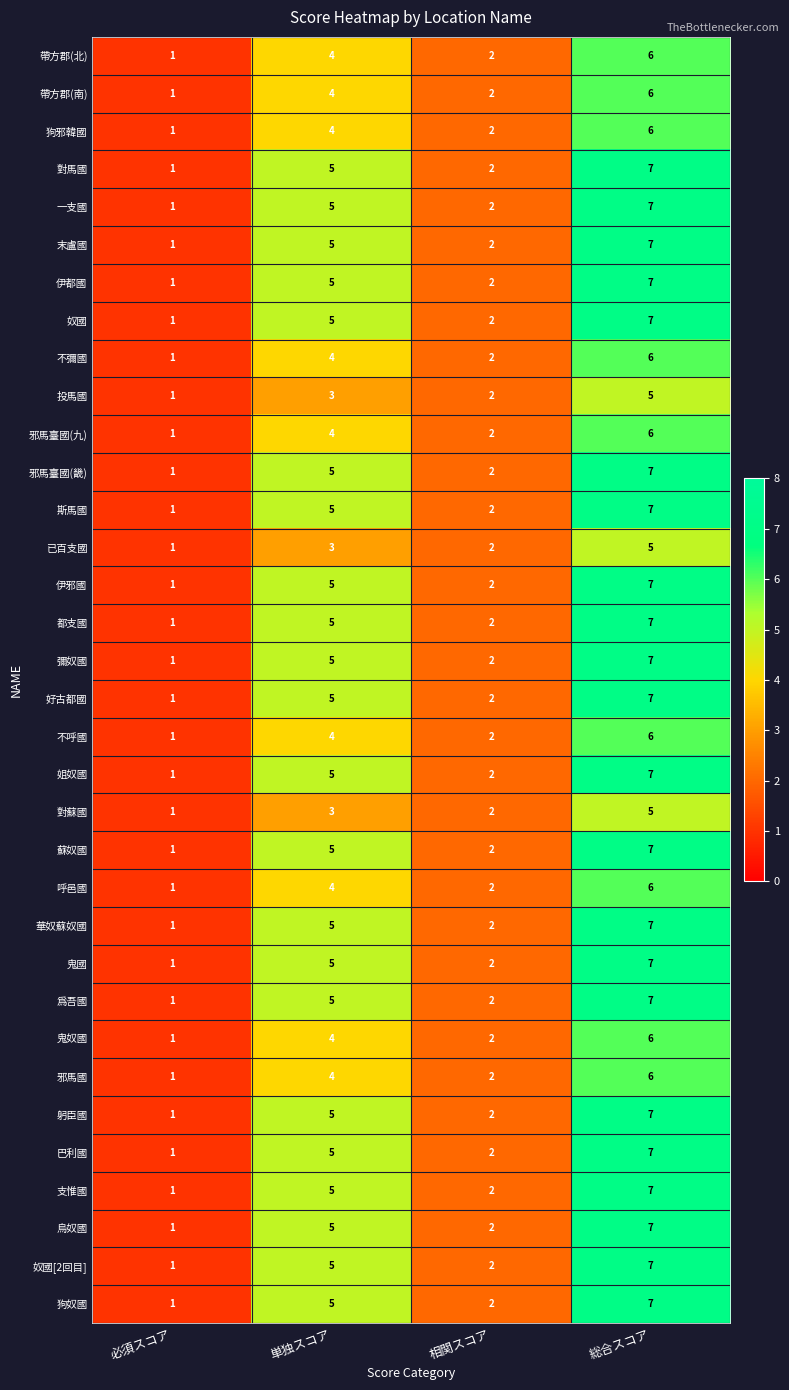

Is the value of 烏奴國 at 必須スコア greater than the value of 投馬國 at 総合スコア?

No